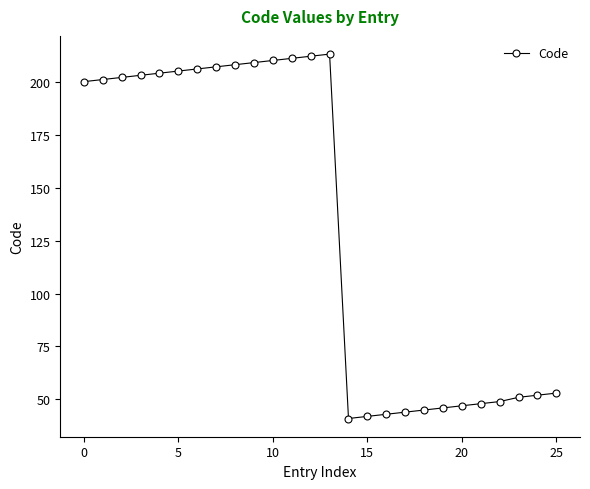

What is the value of the 3rd point from the left?

202